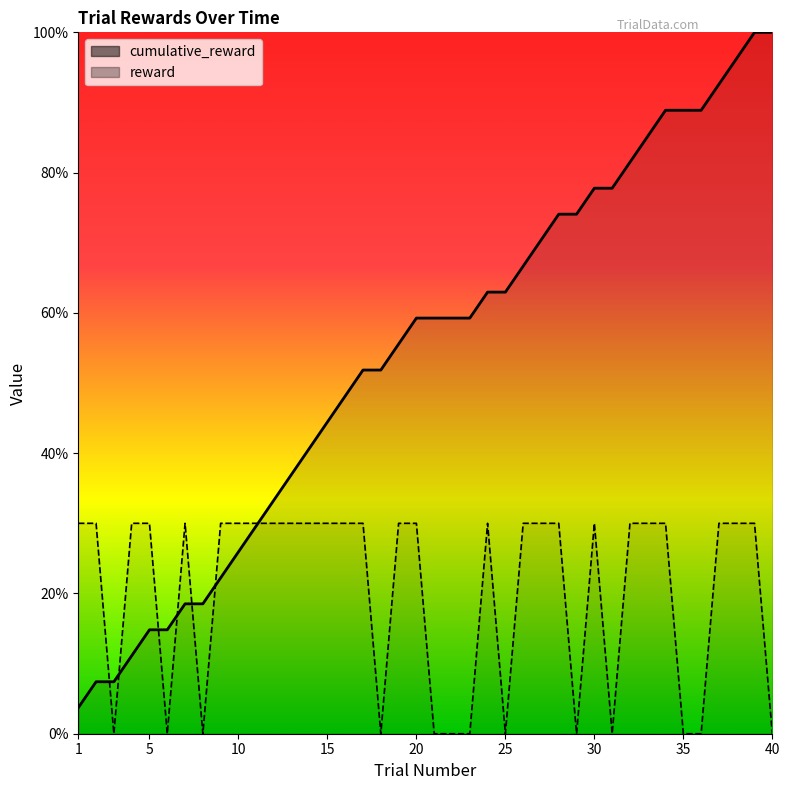

What is the total value across all series at 16?

78.1